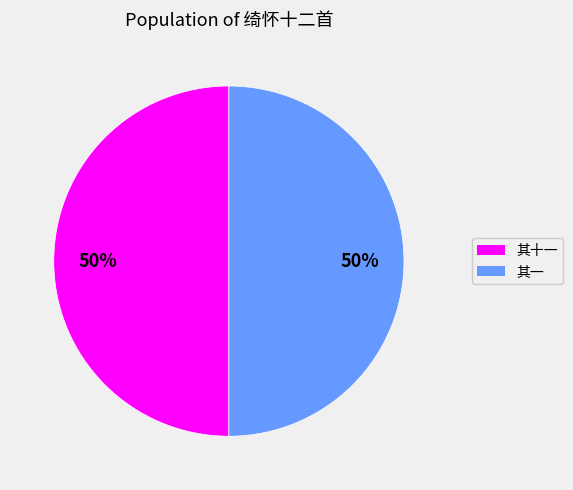

To the nearest percent, what is the average slice percentage?

50%